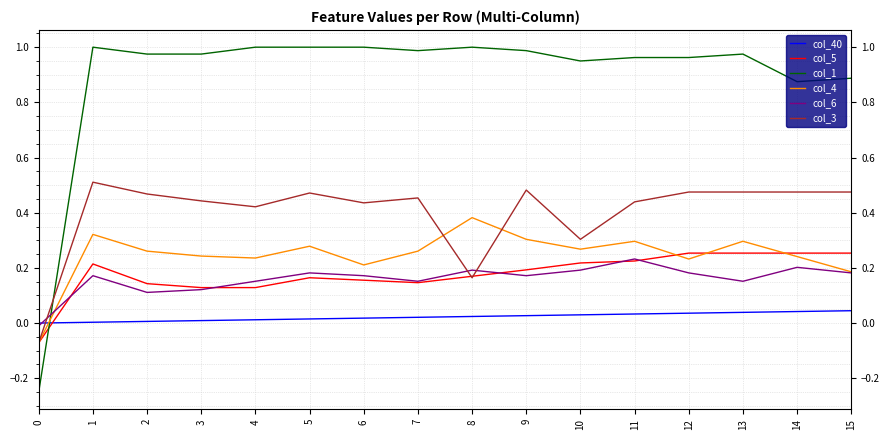

Which series has the widest spread of values?

col_1